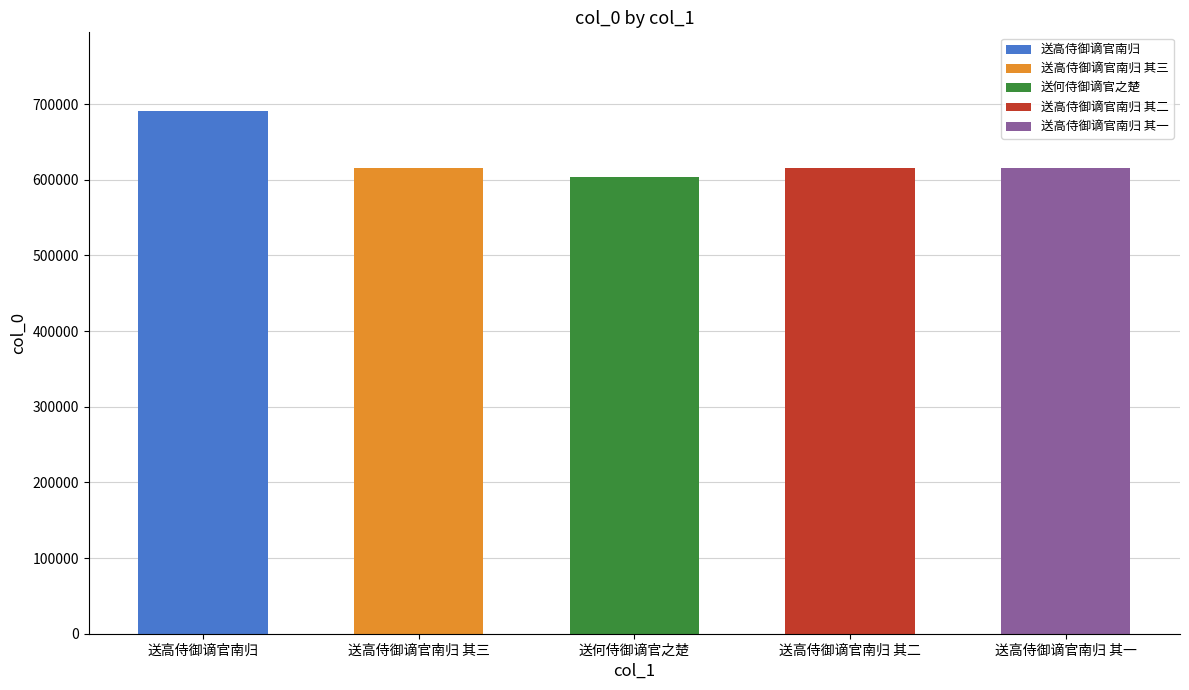

Are the bars horizontal?

No